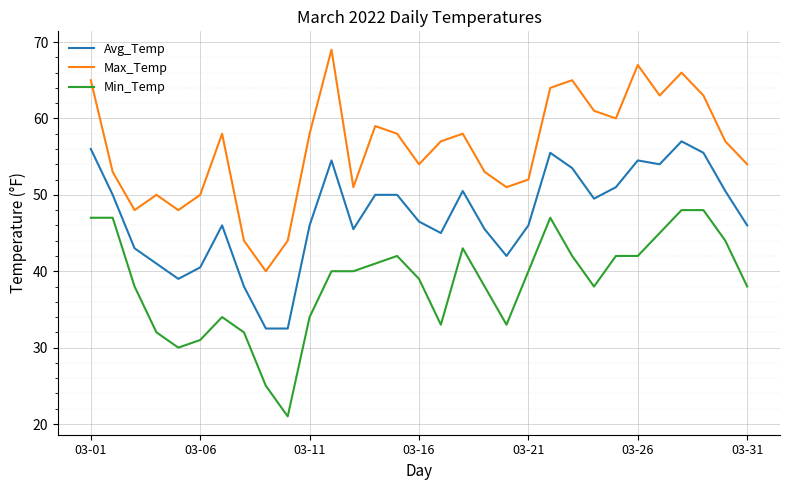

What is the minimum value for Min_Temp?

21.0